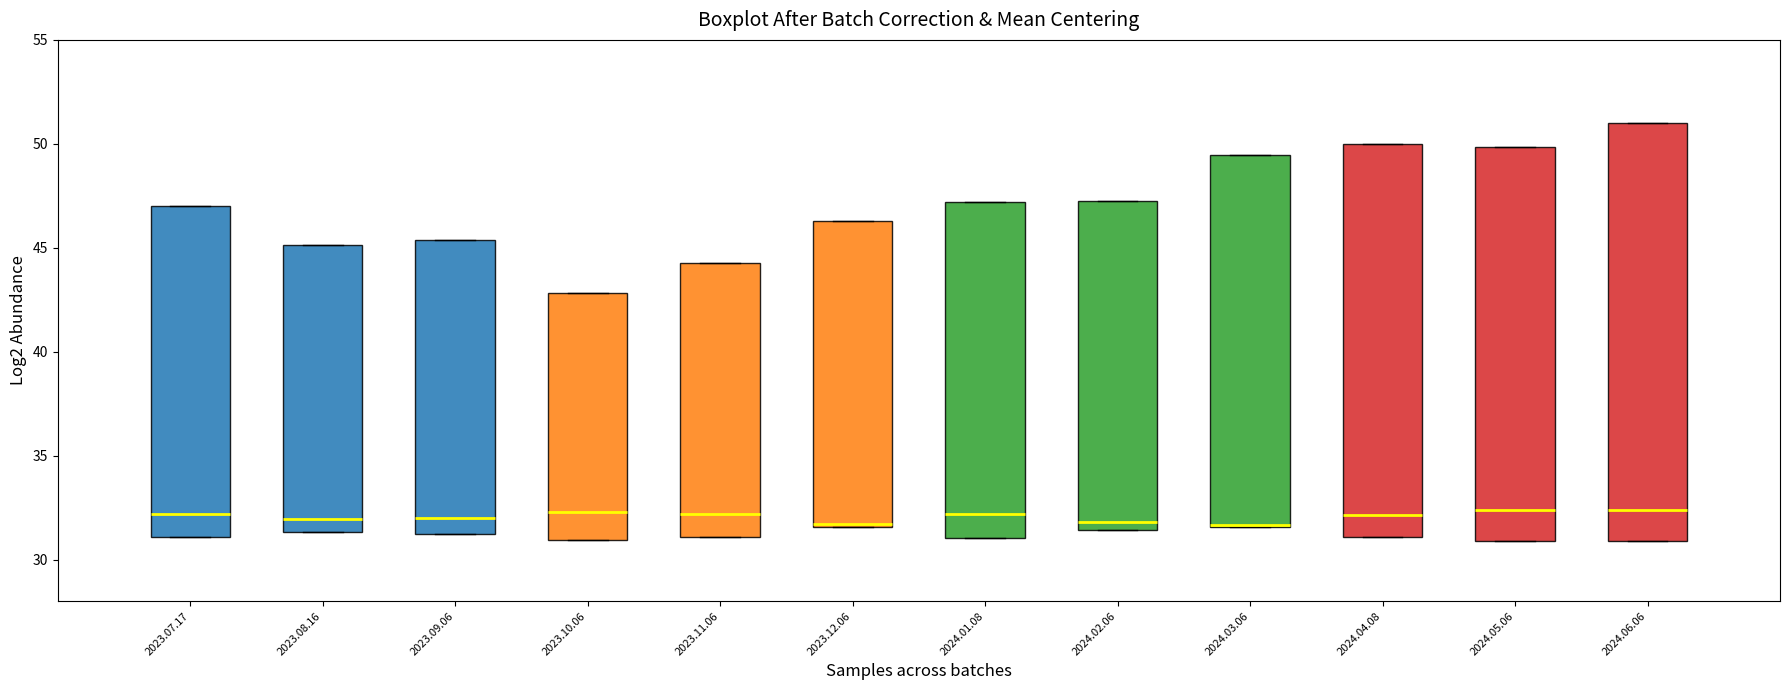

Where does the median line of the box for 2023.10.06 sit on the y-axis? The values are not printed on the chart, so give them approximately, as read against the axis.

32.5